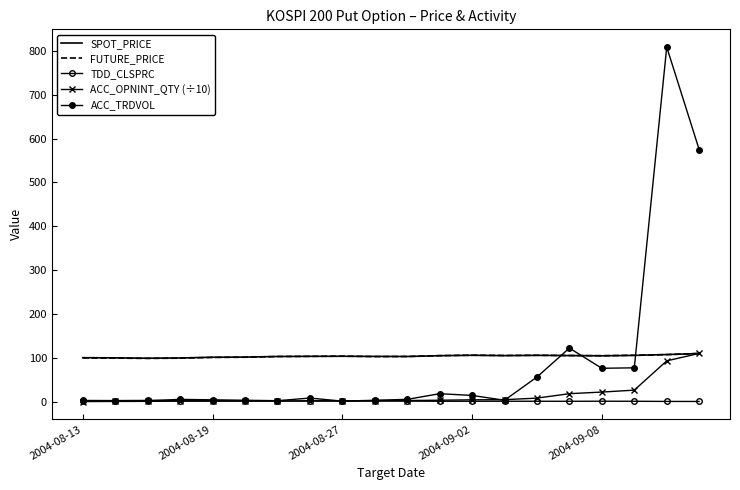

True or false: FUTURE_PRICE and TDD_CLSPRC cross at least once.

False